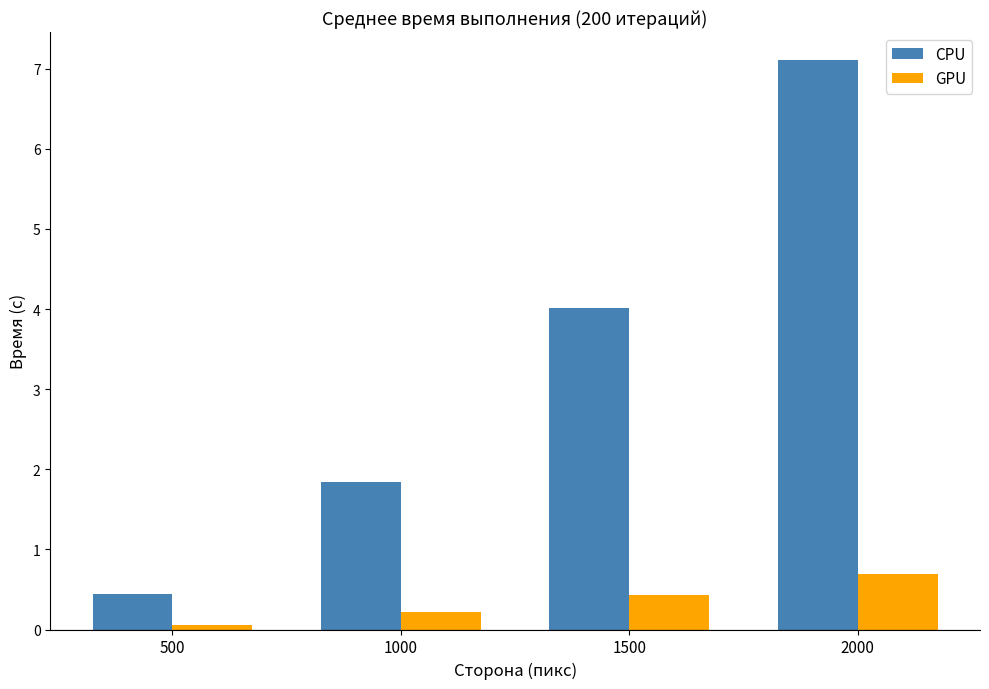

What is the total value across all series at 1500?

4.4